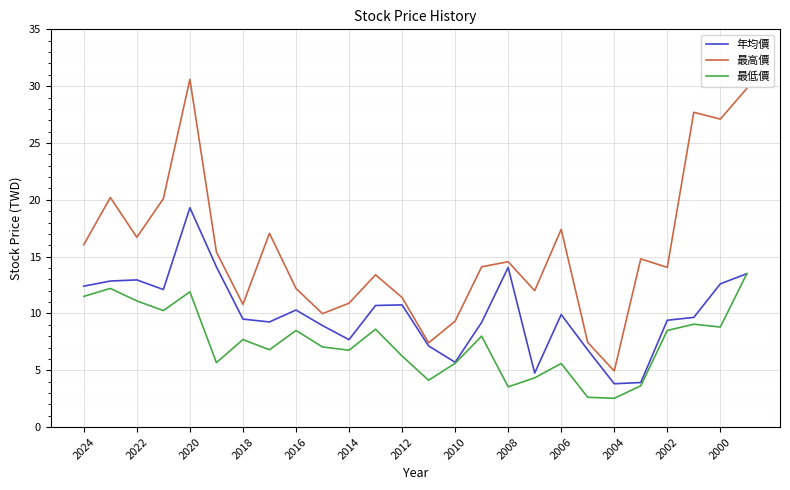

Which series has the largest total across all categories?

最高價